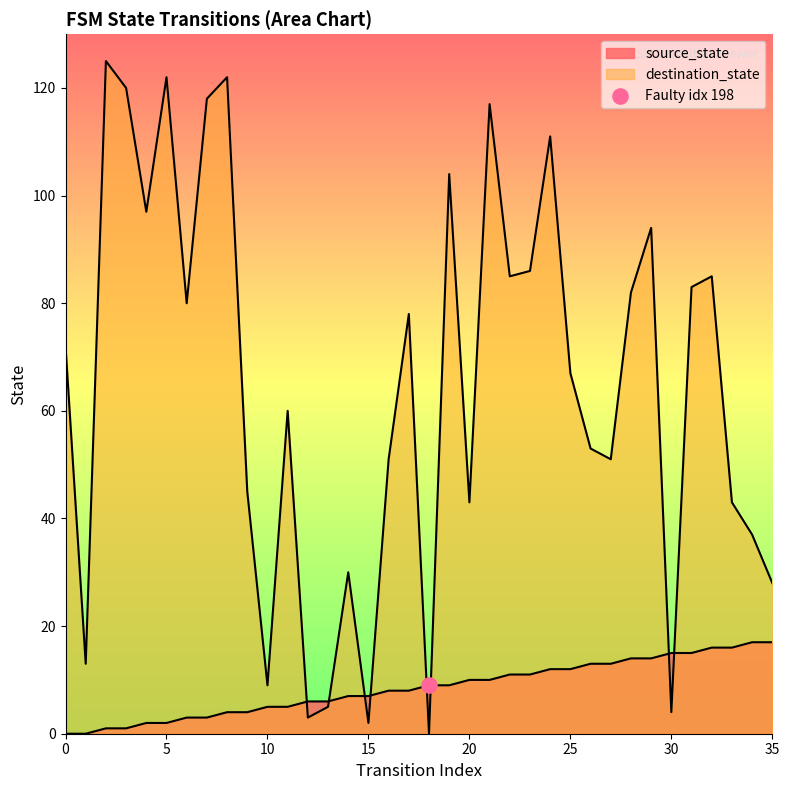

Which series reaches the maximum Y coordinate?

destination_state